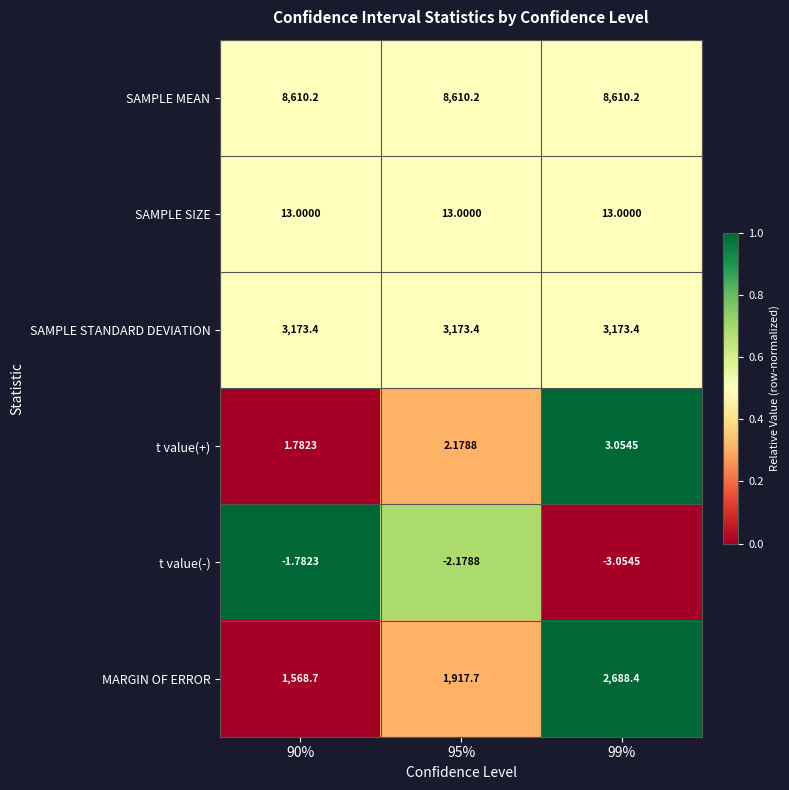

Which series has the largest total across all categories?

SAMPLE MEAN